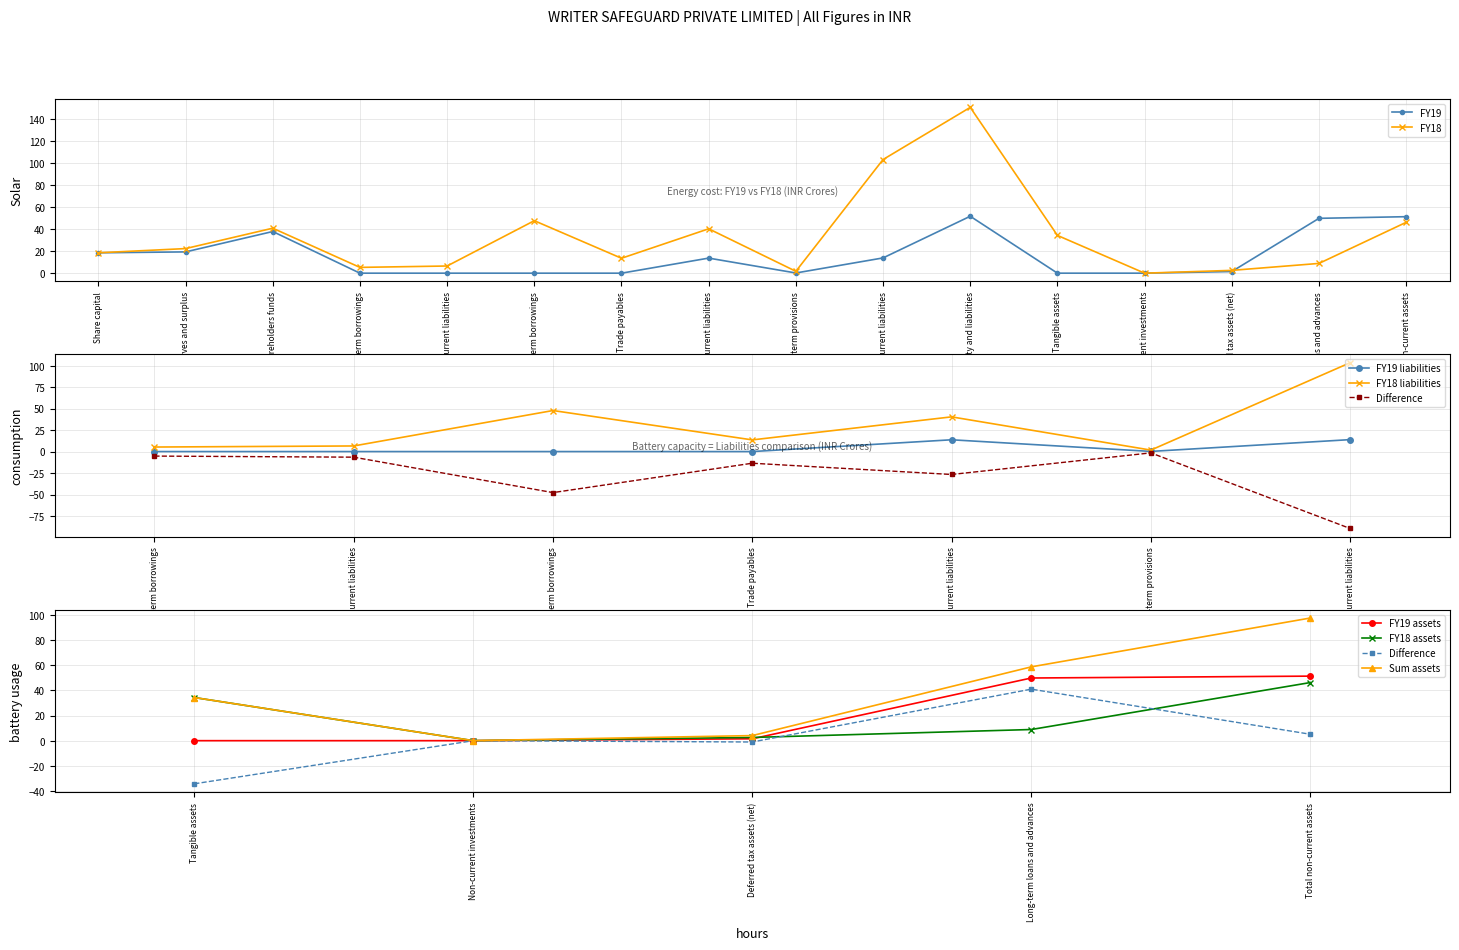

At which category does FY18 reach its first local peak?

Total shareholders funds